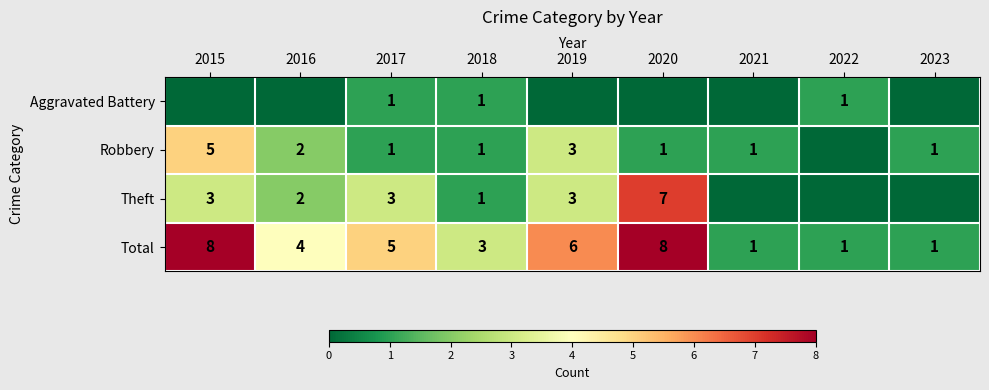

What is the approximate value of Total at 2018?

3